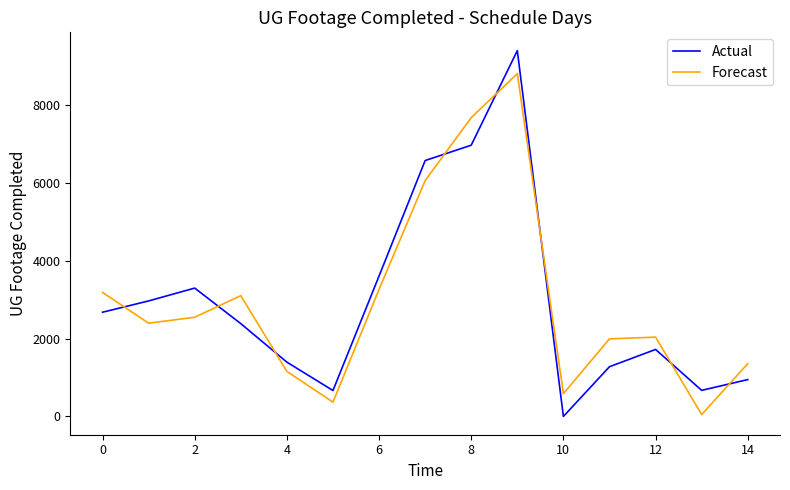

At how many categories does at least one series exceed 7211?

2